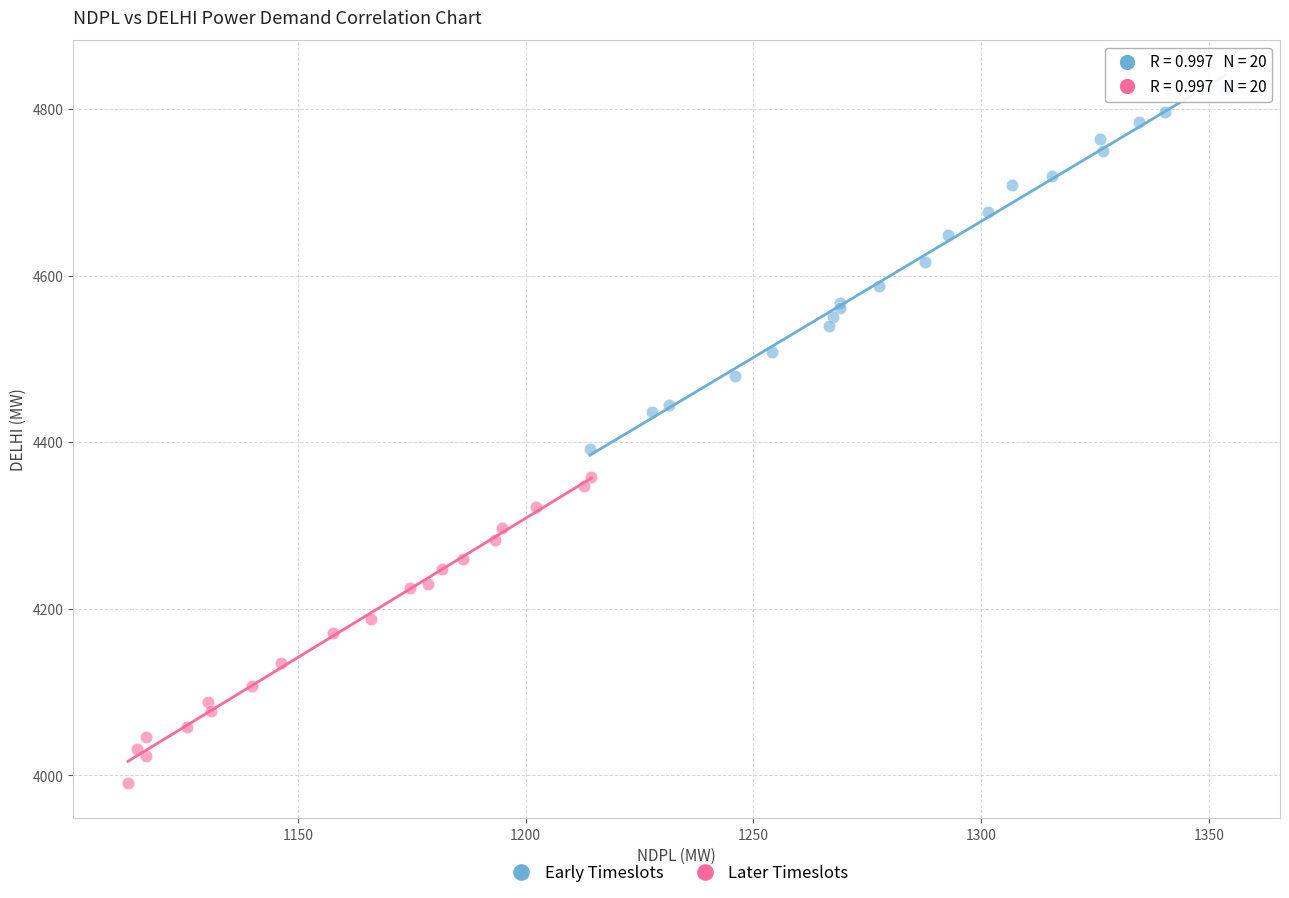

Which series has the widest spread of Y values?

Early Timeslots